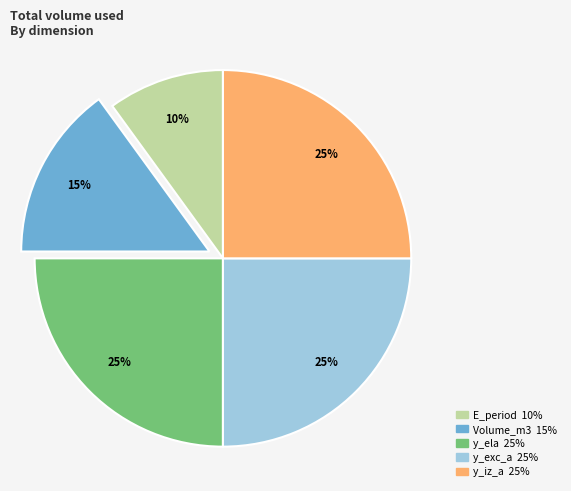

To the nearest percent, what is the difference between the largest and smallest slice percentages?

15%